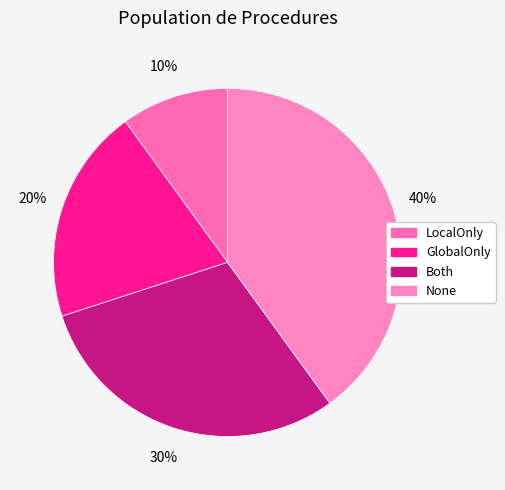

How many segments does this pie chart have?

4